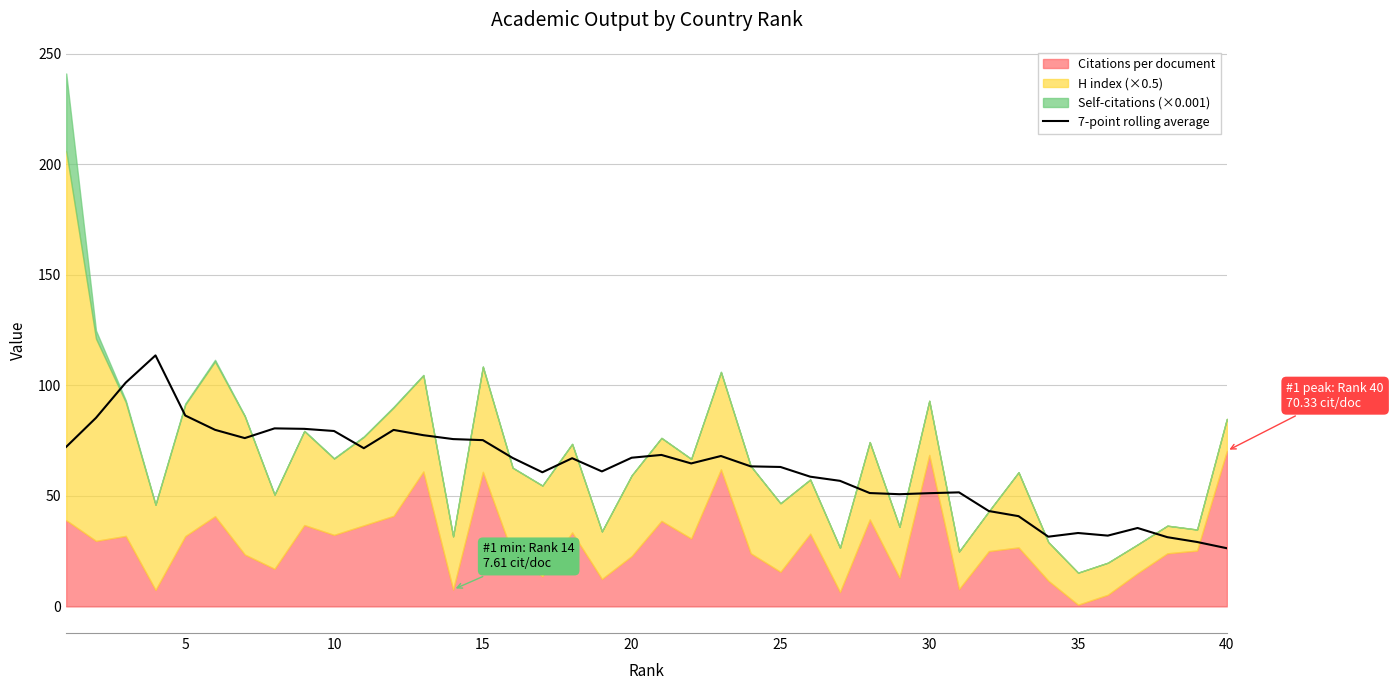

How many interior local valleys (lower than both neighbors) does the data have?

8